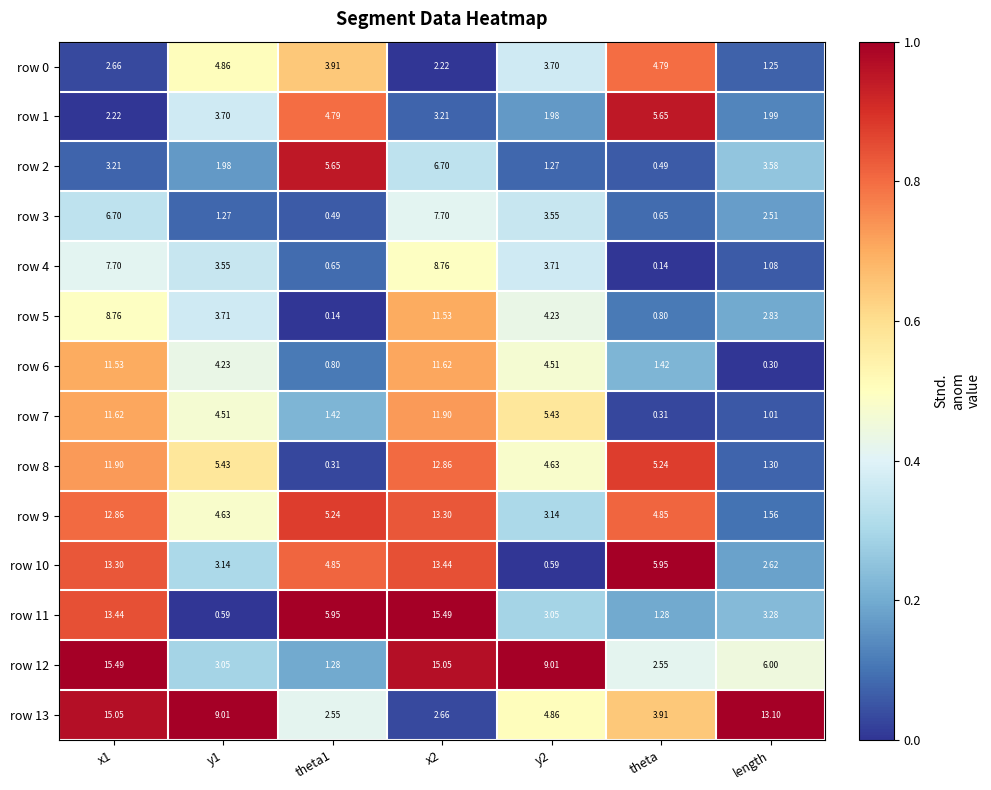

Is the value of row 2 at theta greater than the value of row 6 at y1?

No